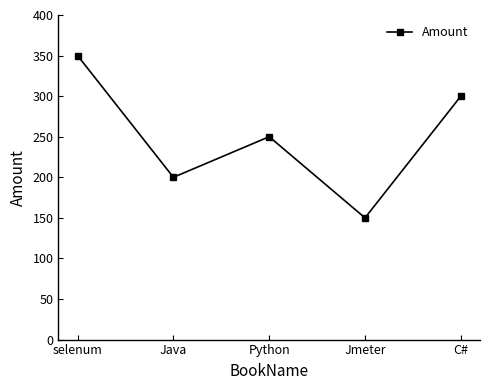

Count the values in the range 200 to 300.

3